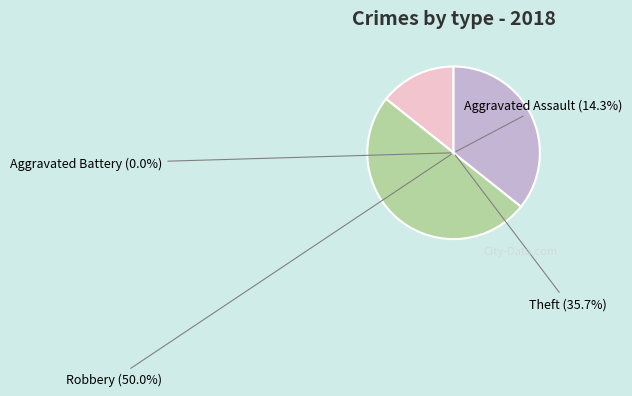

Do Aggravated Assault and Theft together represent more than half of the pie?

No